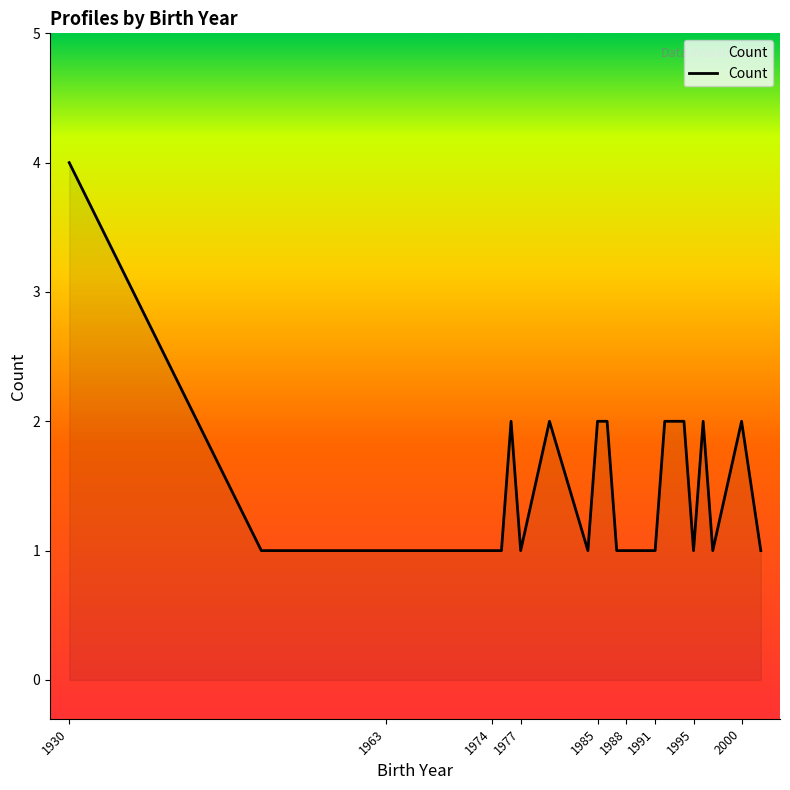

Reading right to left, list all the values displayed in this chart.

1	2	1	2	1	2	2	1	1	1	1	1	2	2	1	2	1	2	1	1	1	1	1	1	1	4